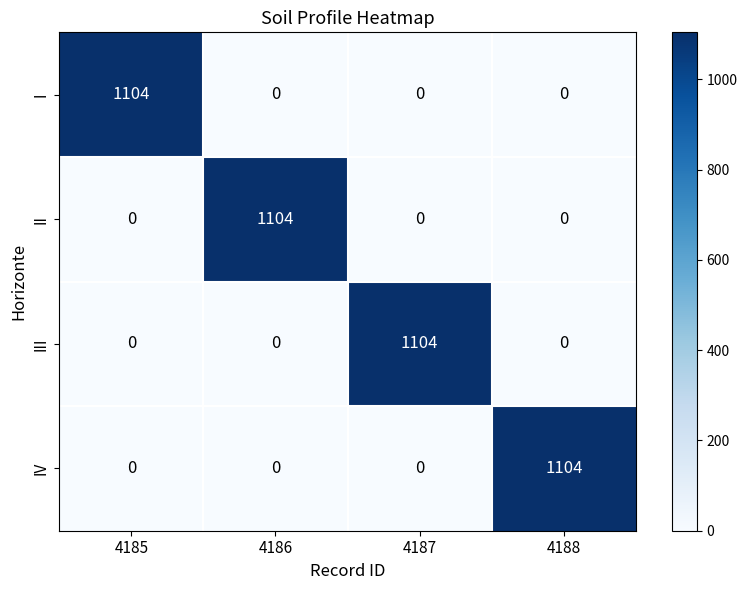

How many series are shown in this chart?

4